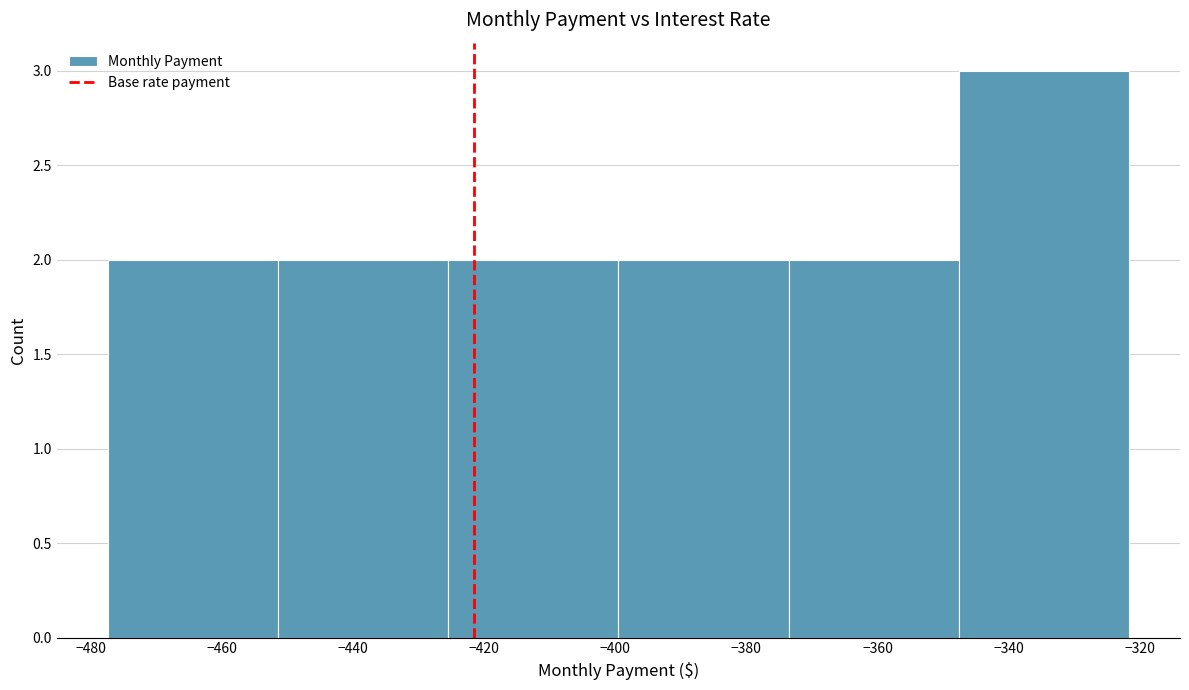

Reading left to right, list every bar in this chart as the range it spans on the x-axis followed by its height. Neither the bar edges nor the heights are printed on the chart, so give them approximately, as read against the axes.

-478 to -452: 2
-452 to -426: 2
-426 to -400: 2
-400 to -374: 2
-374 to -348: 2
-348 to -322: 3